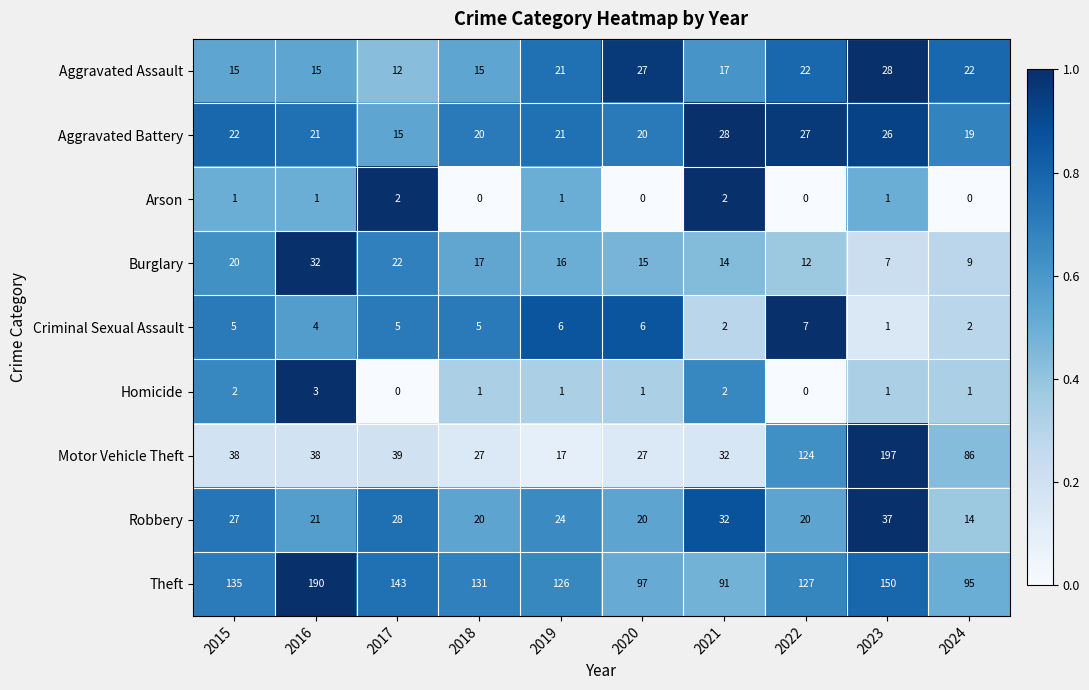

What is the sum of all Homicide values?

12